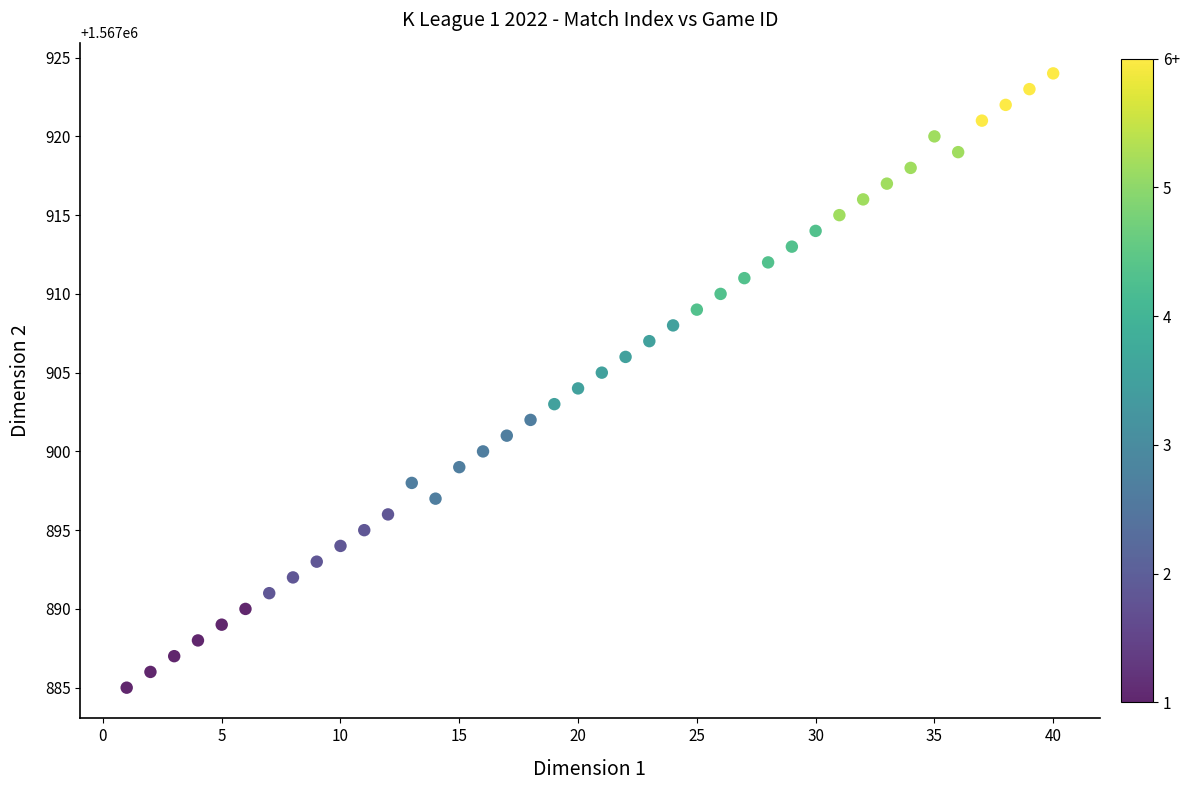

What is the range of X values (max minus min)?

39